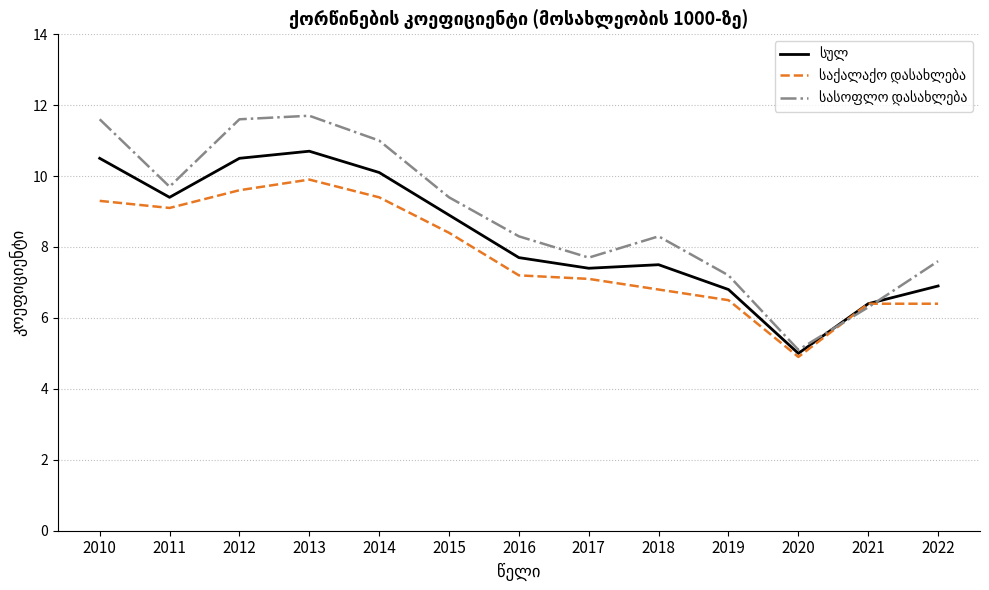

What is the difference between the highest and lowest values at 2014?

1.6